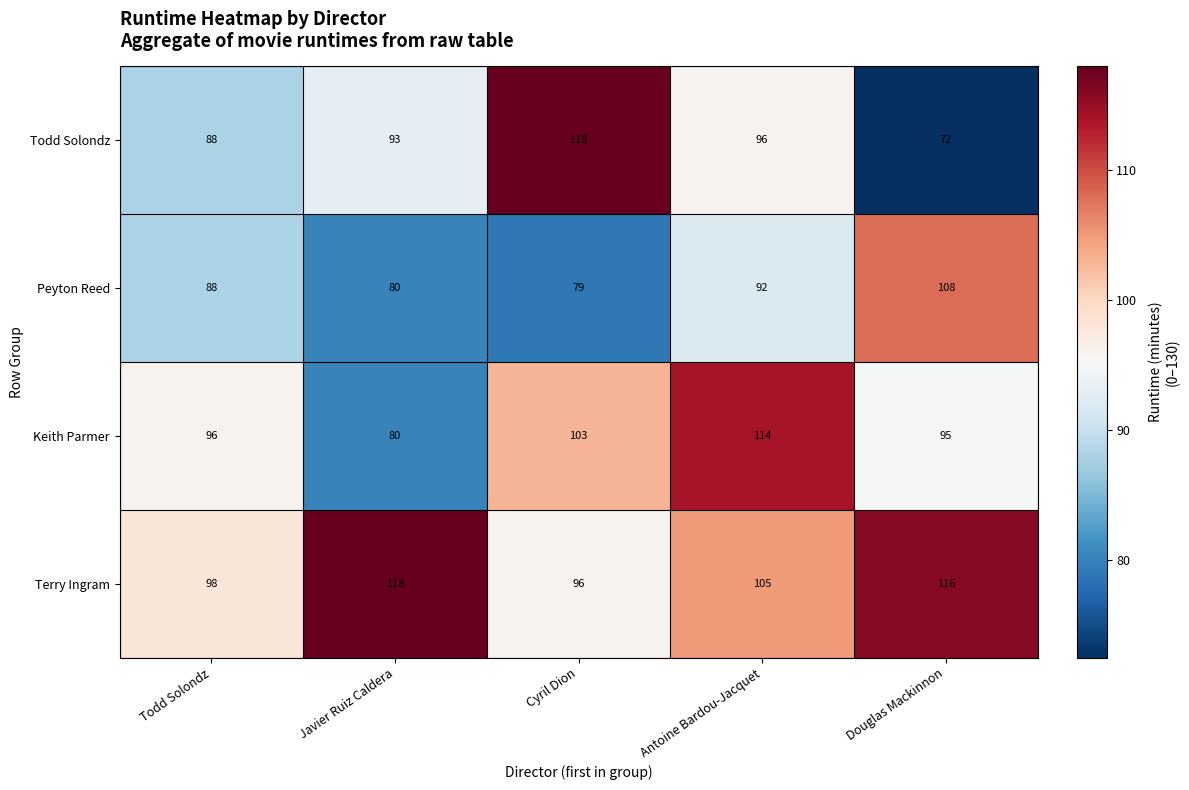

Is the value of Peyton Reed at Douglas Mackinnon greater than the value of Terry Ingram at Cyril Dion?

Yes